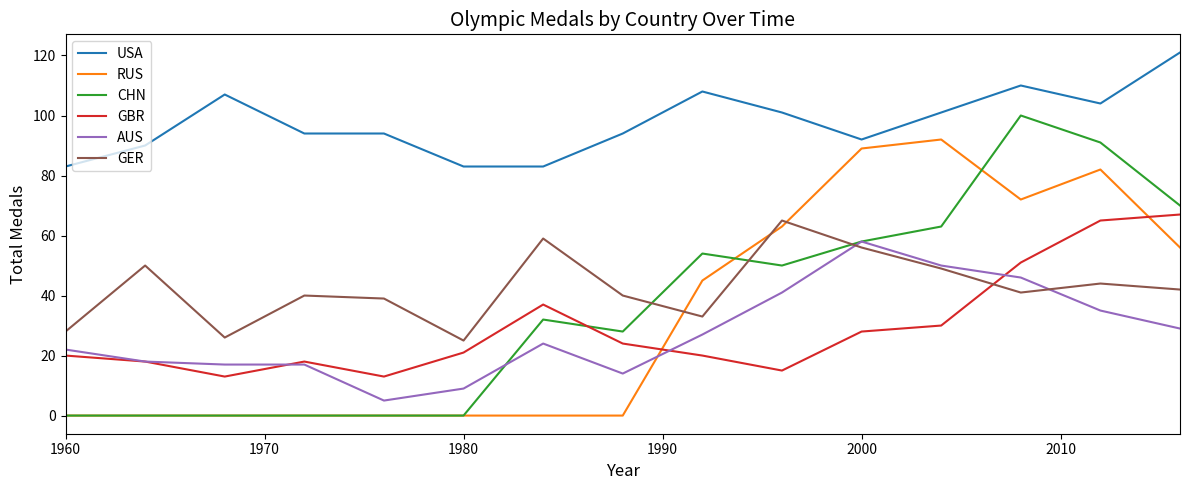

True or false: CHN and USA intersect in this chart.

False